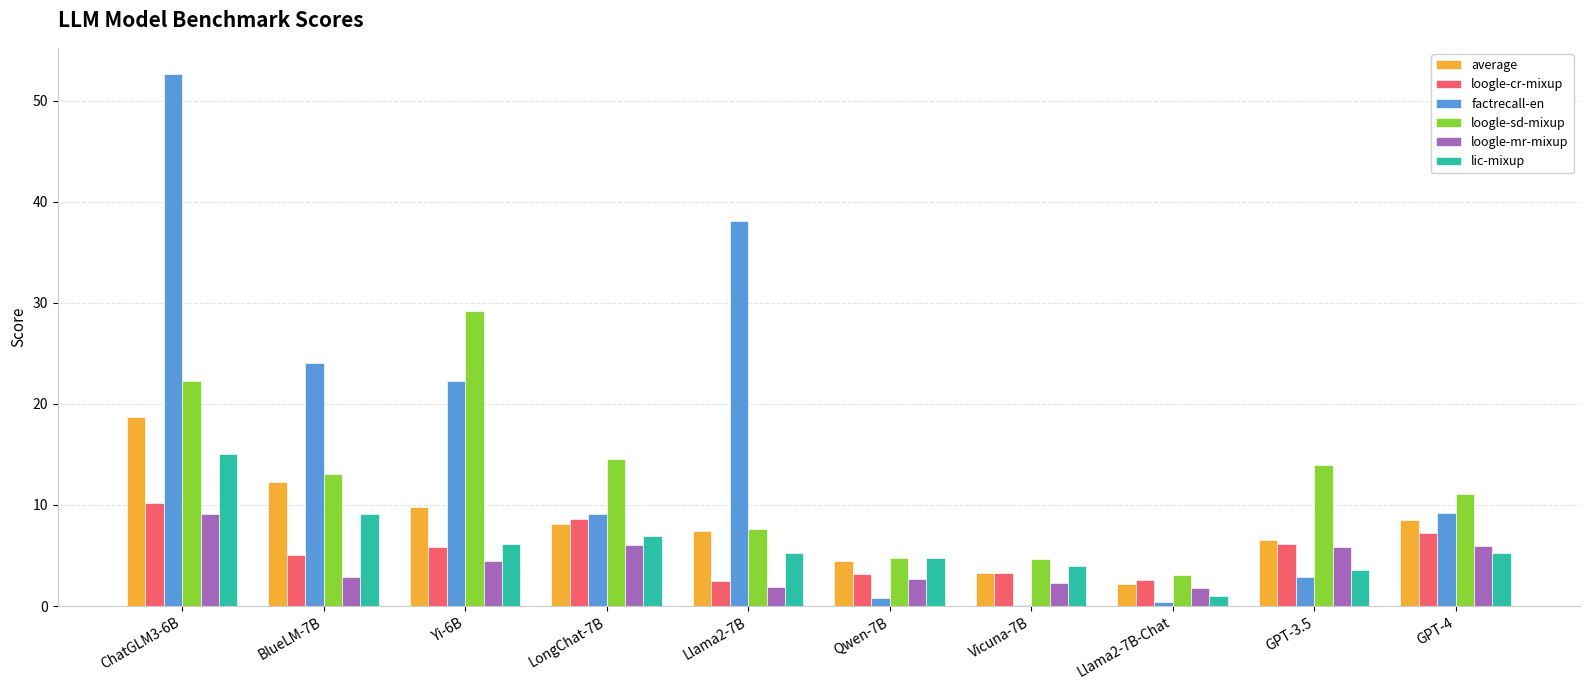

Is it true that loogle-sd-mixup equals 22.3 at ChatGLM3-6B?

True